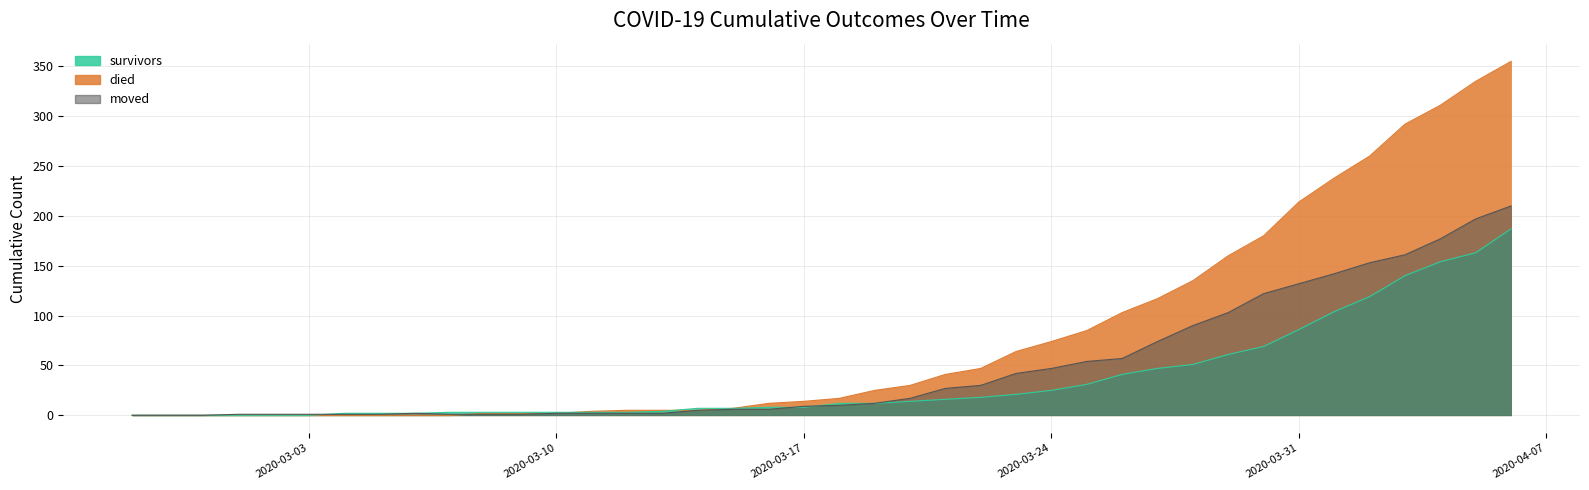

At which category does the chart reach its minimum across all series?

2020-02-27